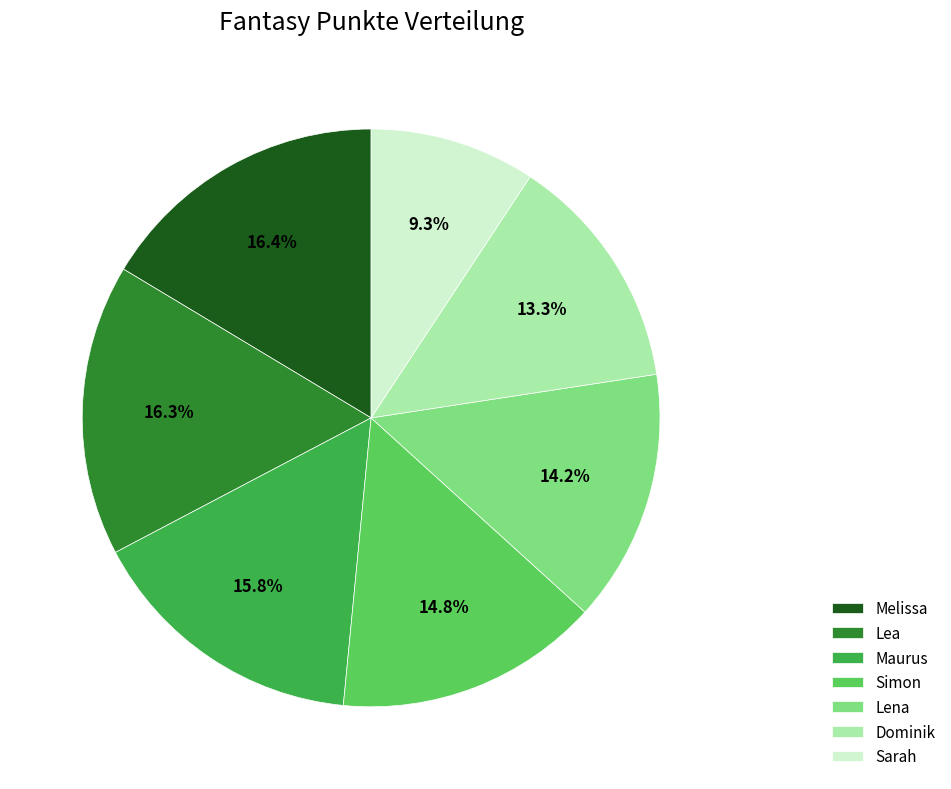

To the nearest percent, what portion does Lena represent?

14%